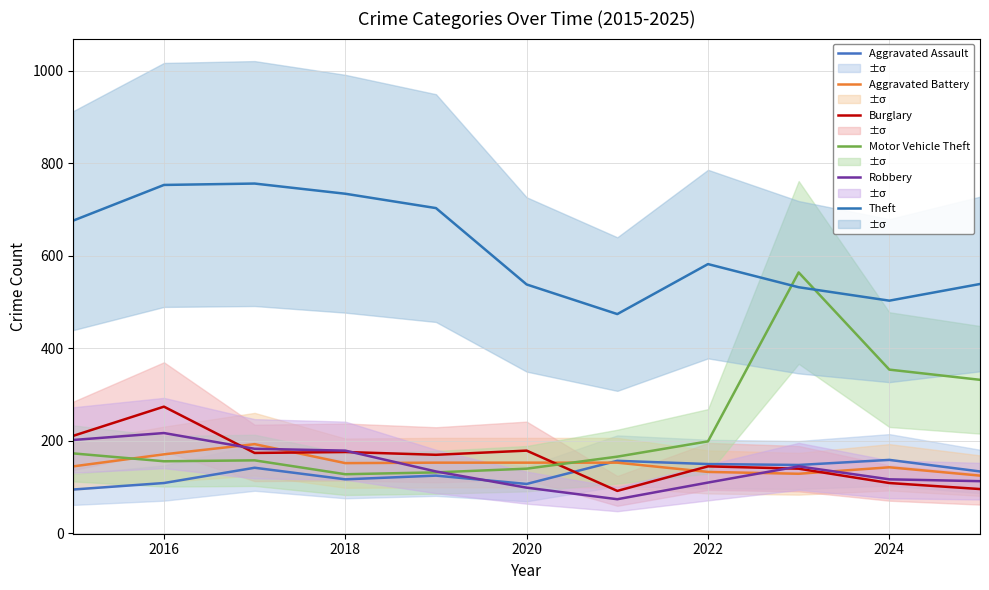

Reading left to right, list all the values displayed in this chart.

Aggravated Assault: 95	109	142	117	125	107	157	150	148	159	134
Aggravated Battery: 145	171	193	152	153	153	153	133	129	143	125
Burglary: 211	274	174	176	170	179	92	145	140	109	96
Motor Vehicle Theft: 173	156	158	128	132	140	166	199	564	354	332
Robbery: 202	217	183	179	134	99	74	110	145	117	113
Theft: 676	753	756	734	703	538	474	582	532	503	539